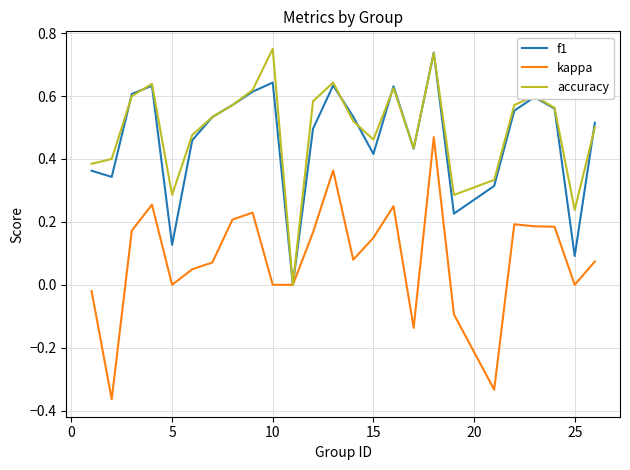

Which series has the largest range (max minus min)?

kappa